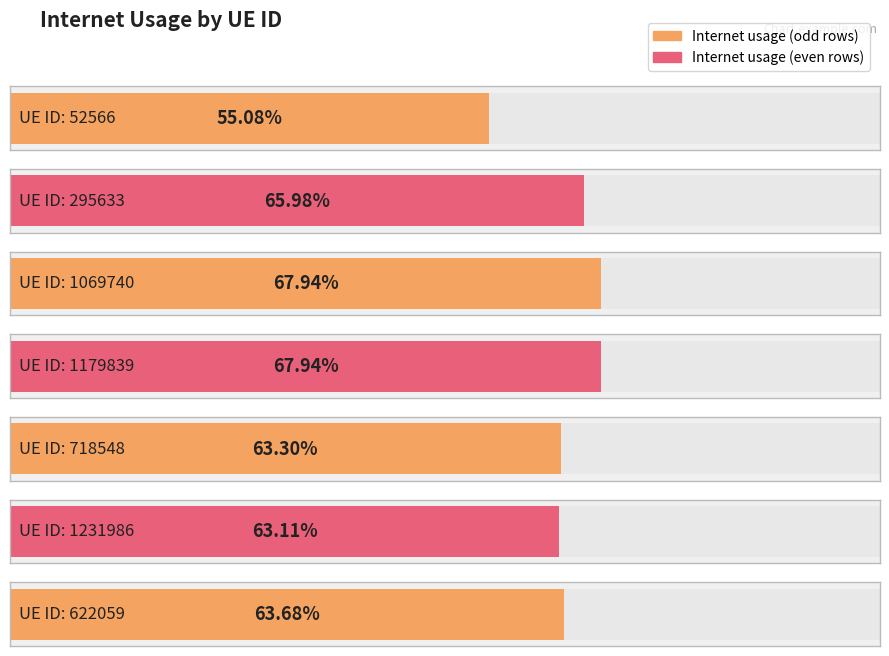

Reading left to right, list all the values displayed in this chart.

0.6	0.7	0.7	0.7	0.6	0.6	0.6